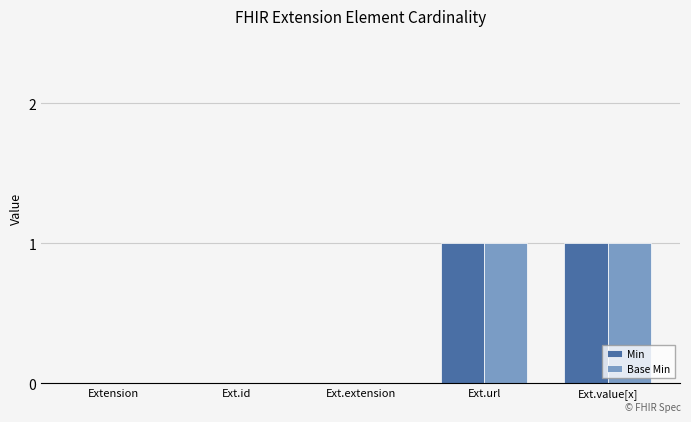

Count the Min values in the range 0 to 1.

5